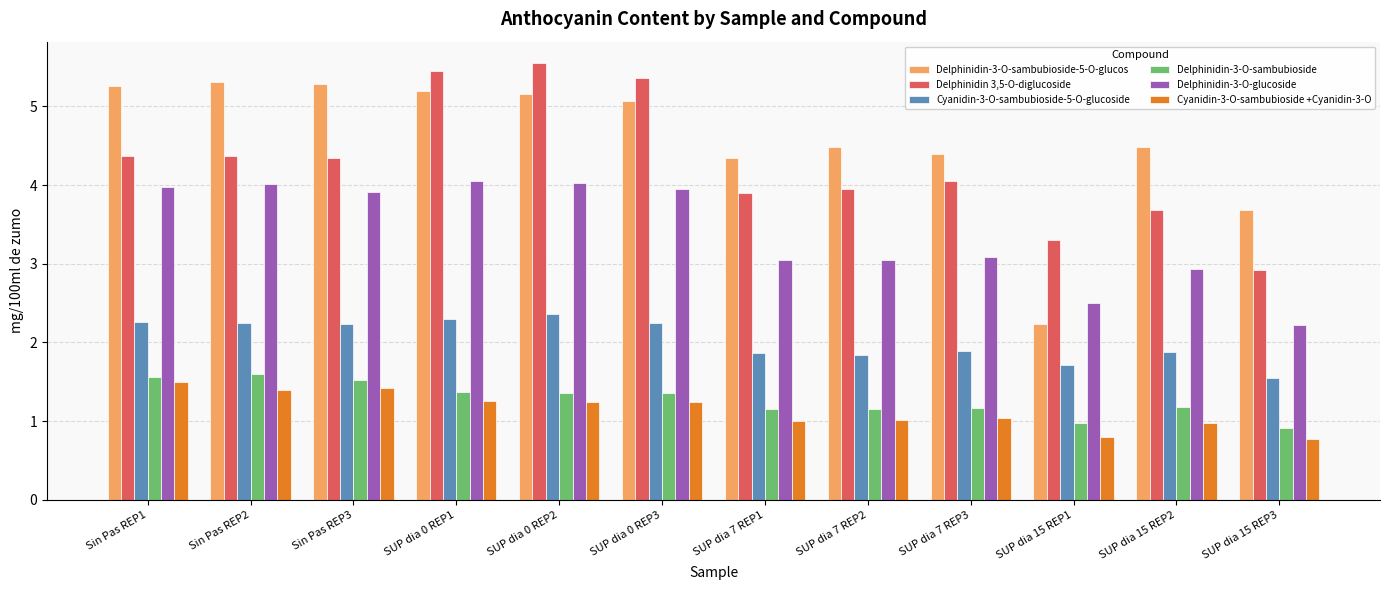

What is the label of the 7th bar from the left?

SUP dia 7 REP1